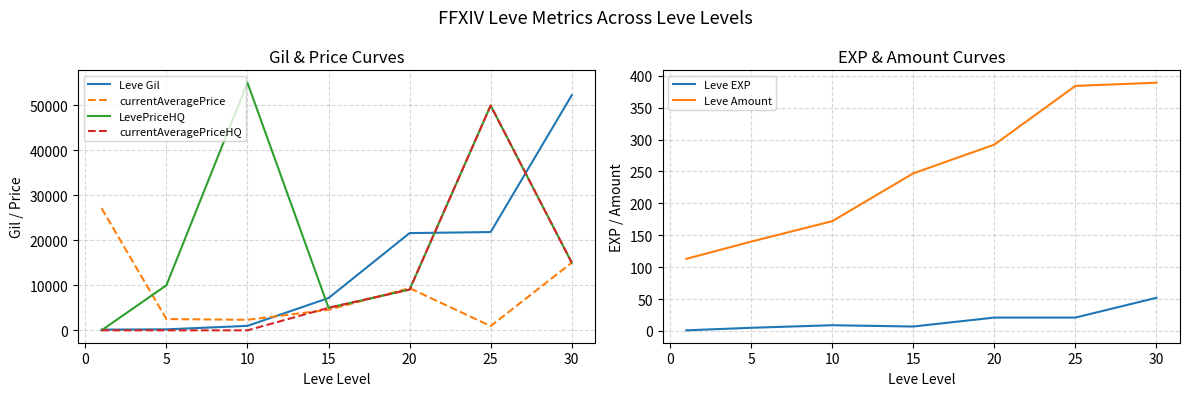

In LevePriceHQ, how many points are higher than both neighbors (excluding endpoints)?

2